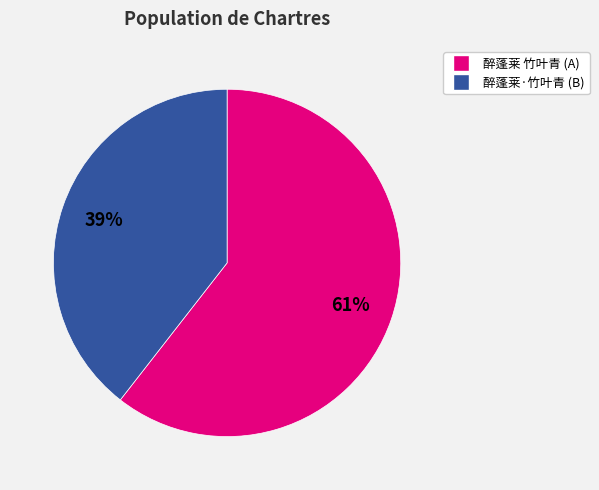

Between 醉蓬莱 竹叶青 (A) and 醉蓬莱·竹叶青 (B), which is larger?

醉蓬莱 竹叶青 (A)